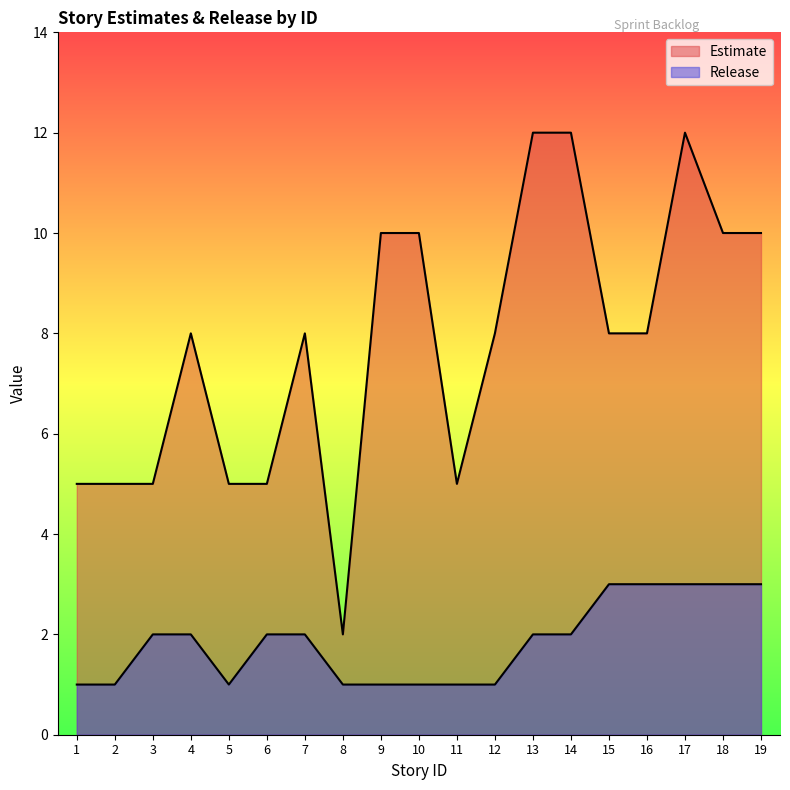

Rank the series at 10 from highest to lowest value.

Estimate, Release